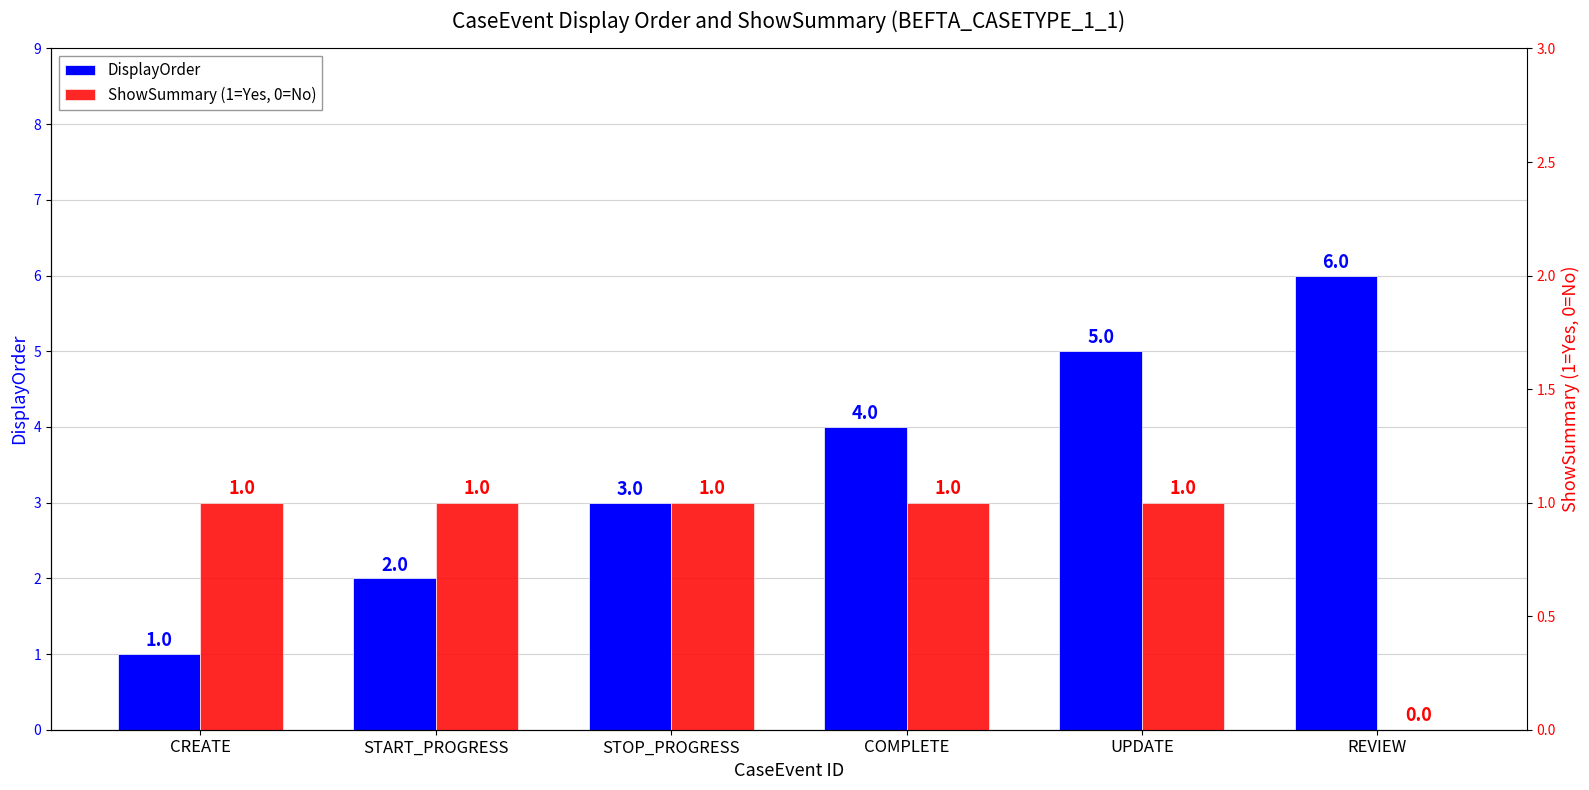

At which category is the sum across all series the highest?

UPDATE